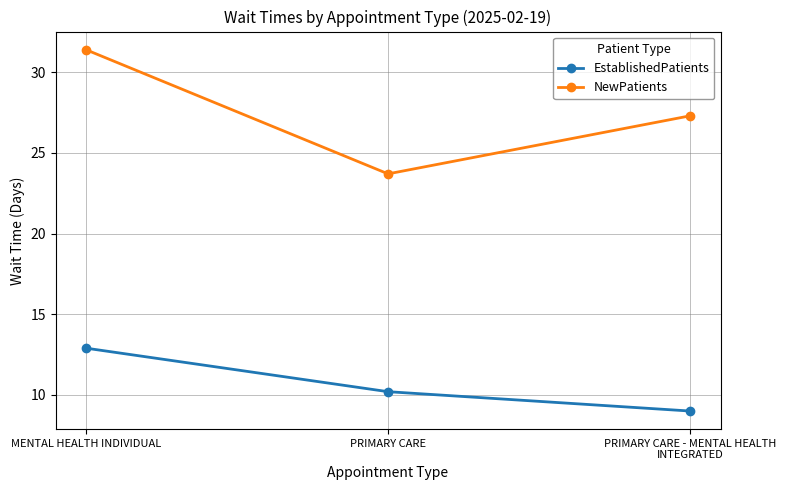

How many data points does each series have?

3